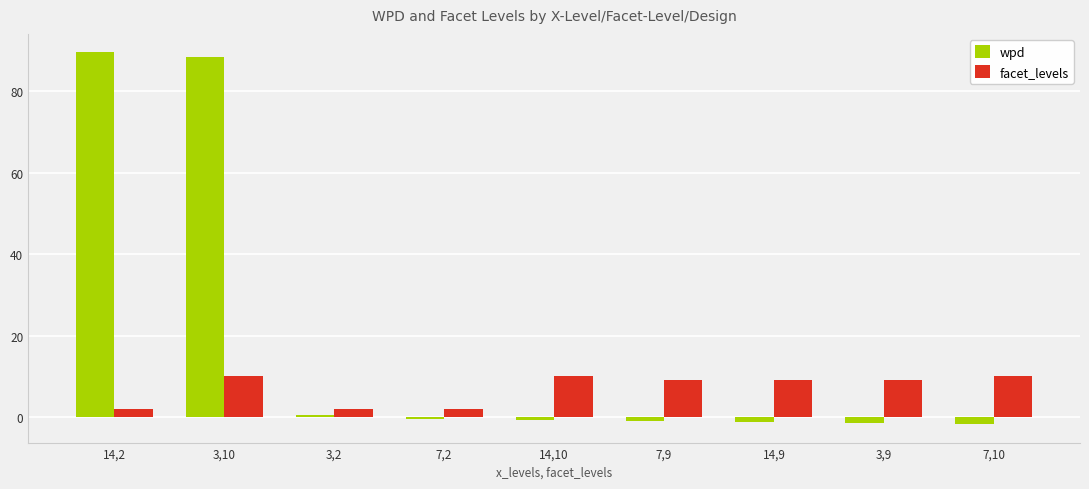

What is the label of the 4th bar from the right?

7,9